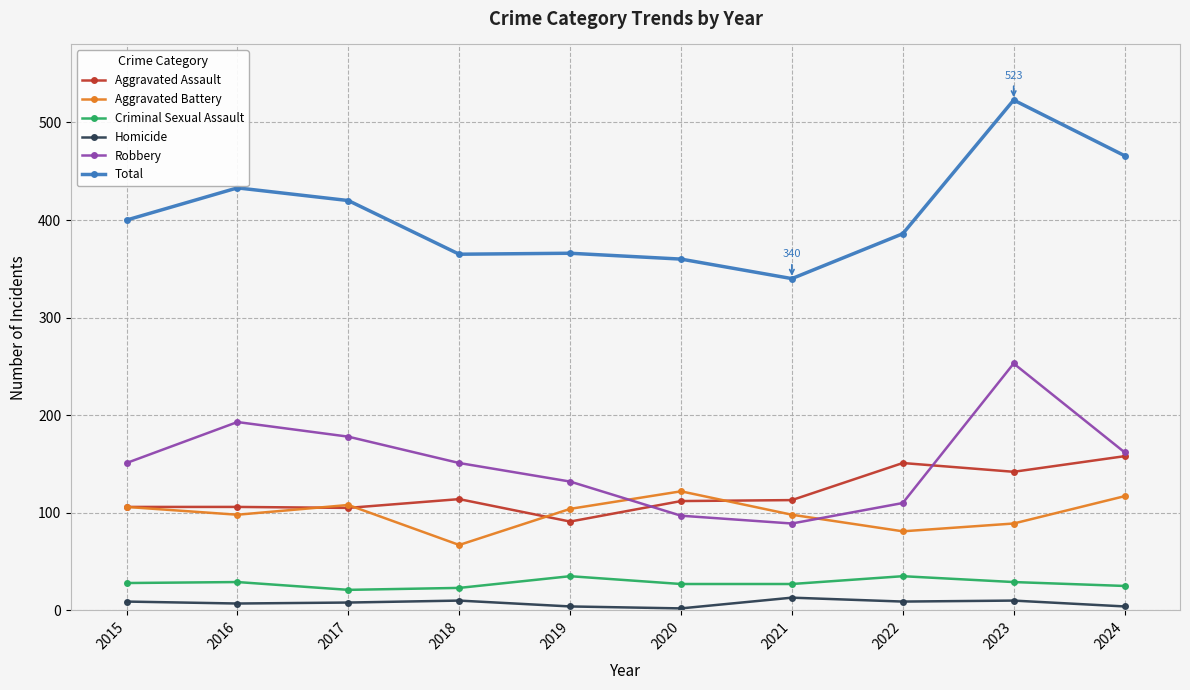

The Aggravated Battery series shows 36 at 2016. True or false?

False